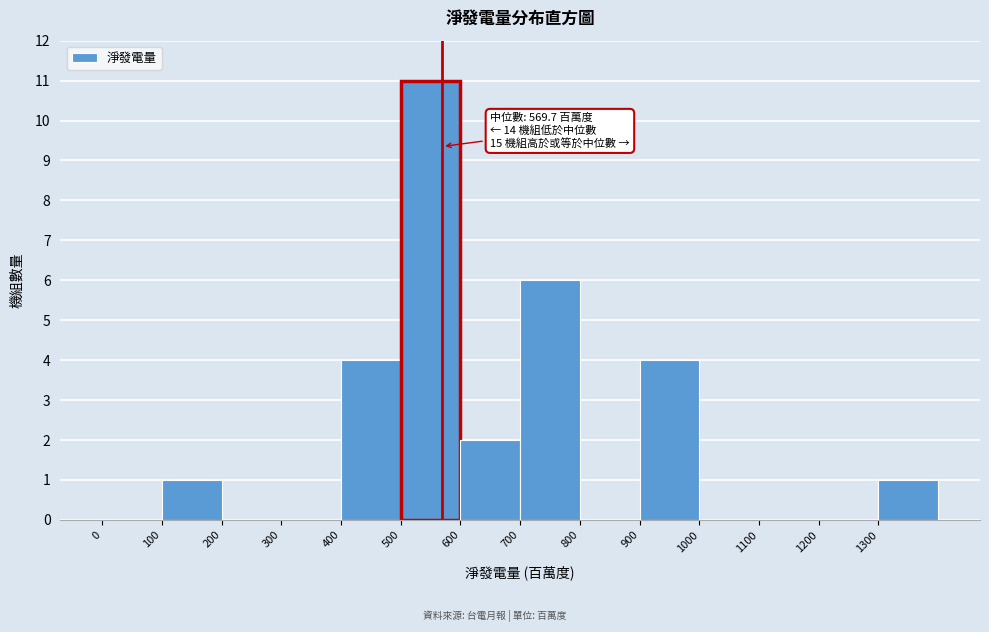

Over which range of the x-axis is the bar tallest?

500 to 600